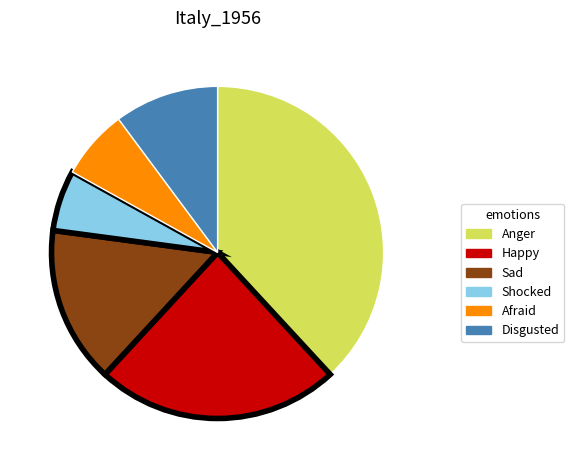

Does any single category account for the majority?

No